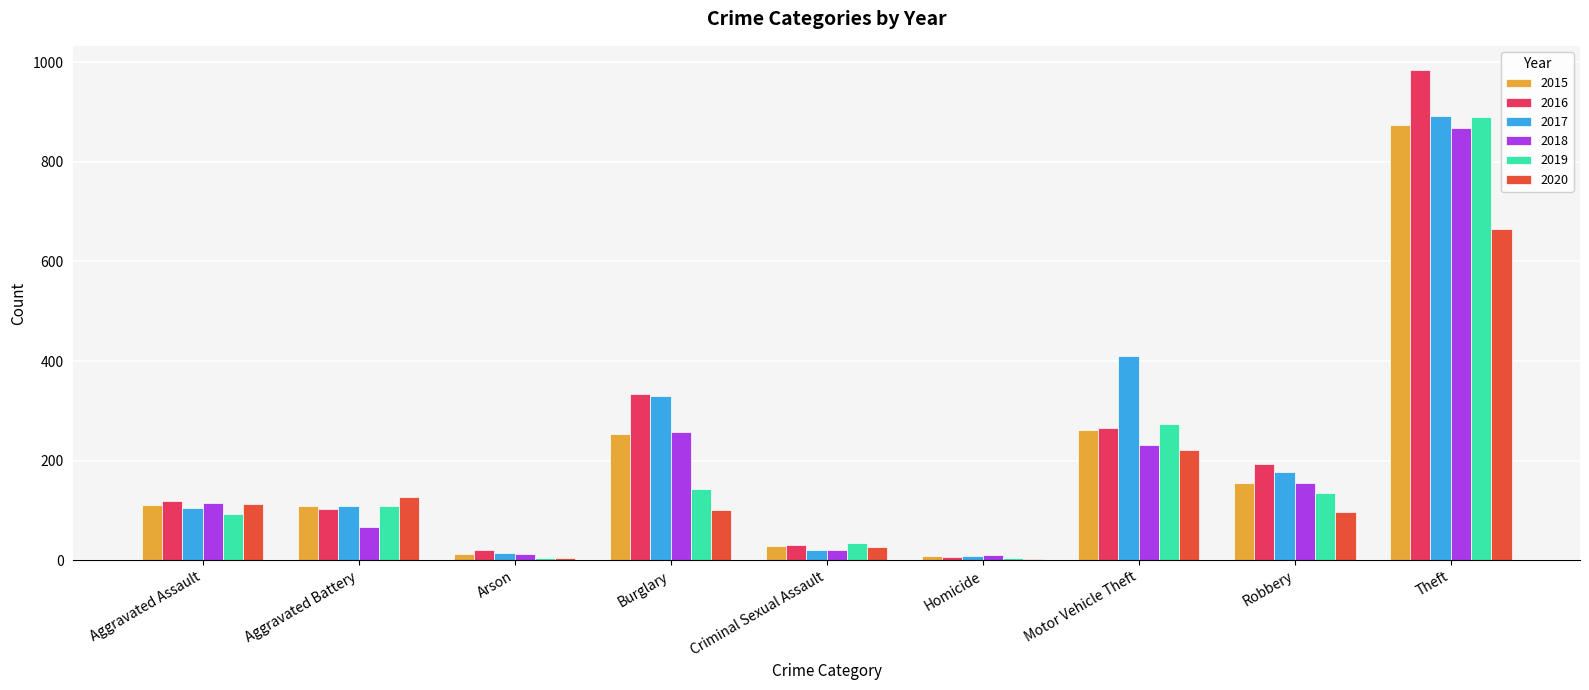

Is the value of 2018 at Aggravated Assault greater than the value of 2016 at Criminal Sexual Assault?

Yes